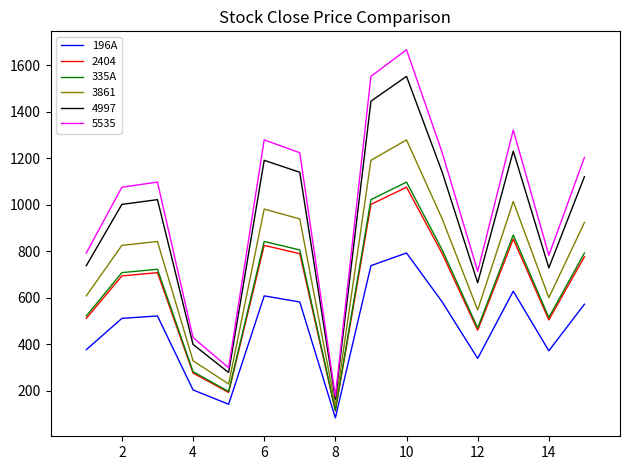

What is the minimum value shown in the chart?

84.1